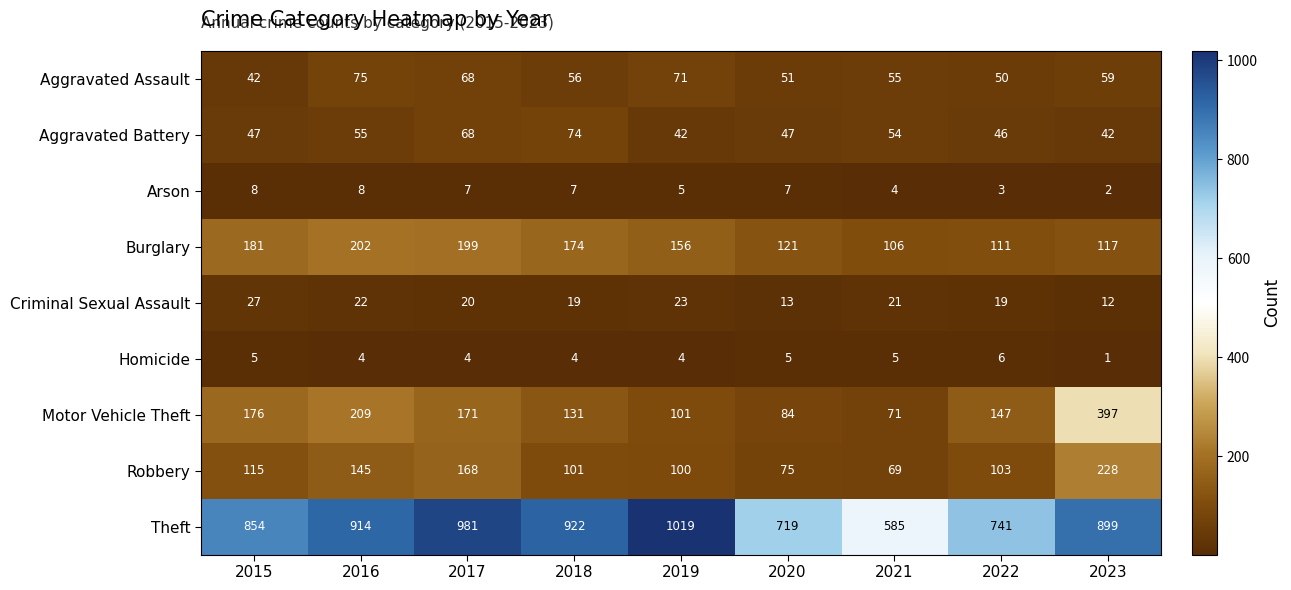

Which series has the largest range (max minus min)?

Theft